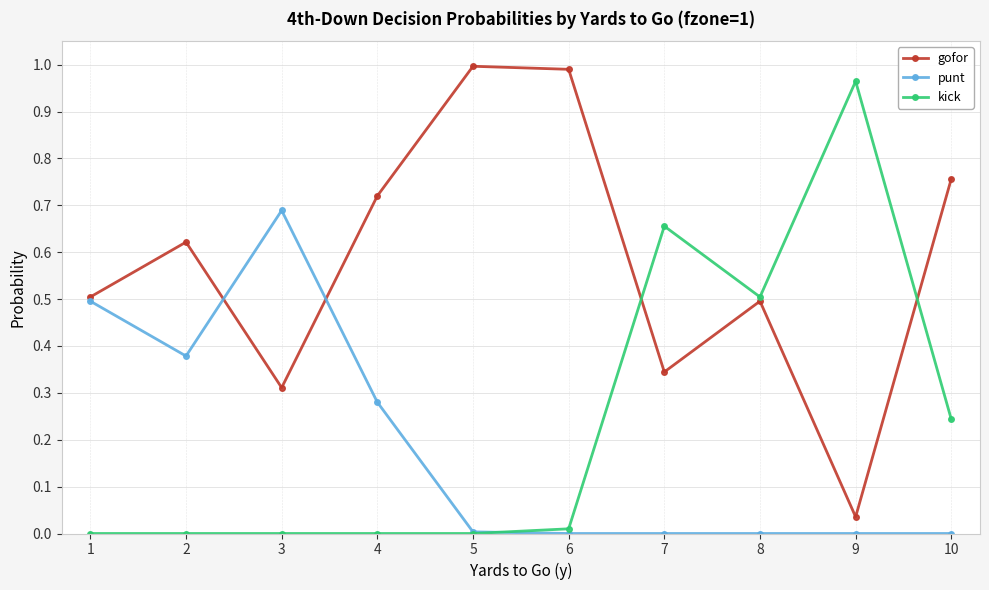

What are all the series names shown in the legend?

gofor, punt, kick